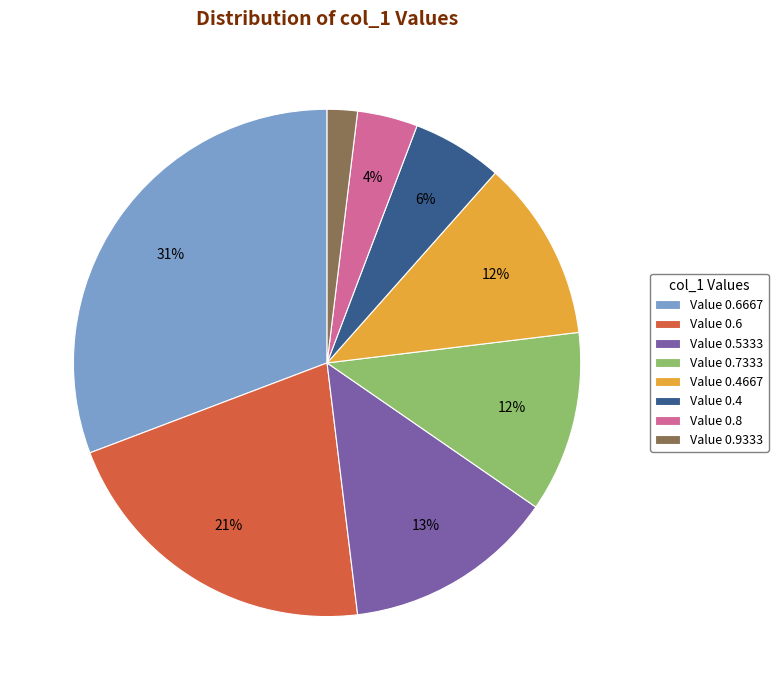

True or false: Value 0.8 accounts for 9% of the total.

False